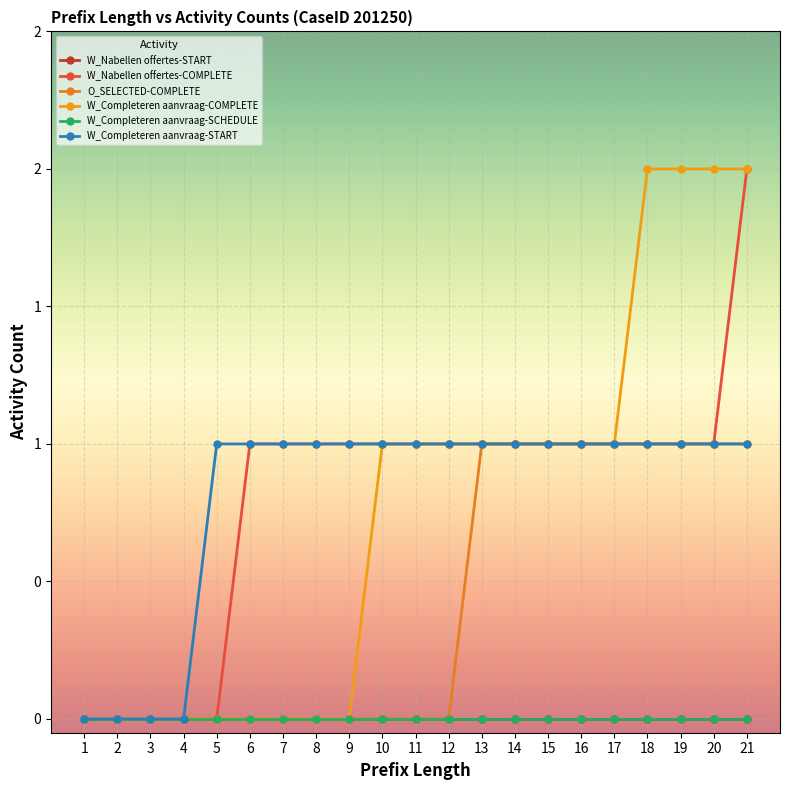

Reading right to left, transcribe all the data shown in this chart.

W_Nabellen offertes-START: 21=0	20=0	19=0	18=0	17=0	16=0	15=0	14=0	13=0	12=0	11=0	10=0	9=0	8=0	7=0	6=0	5=0	4=0	3=0	2=0	1=0
W_Nabellen offertes-COMPLETE: 21=2	20=1	19=1	18=1	17=1	16=1	15=1	14=1	13=1	12=1	11=1	10=1	9=1	8=1	7=1	6=1	5=0	4=0	3=0	2=0	1=0
O_SELECTED-COMPLETE: 21=1	20=1	19=1	18=1	17=1	16=1	15=1	14=1	13=1	12=0	11=0	10=0	9=0	8=0	7=0	6=0	5=0	4=0	3=0	2=0	1=0
W_Completeren aanvraag-COMPLETE: 21=2	20=2	19=2	18=2	17=1	16=1	15=1	14=1	13=1	12=1	11=1	10=1	9=0	8=0	7=0	6=0	5=0	4=0	3=0	2=0	1=0
W_Completeren aanvraag-SCHEDULE: 21=0	20=0	19=0	18=0	17=0	16=0	15=0	14=0	13=0	12=0	11=0	10=0	9=0	8=0	7=0	6=0	5=0	4=0	3=0	2=0	1=0
W_Completeren aanvraag-START: 21=1	20=1	19=1	18=1	17=1	16=1	15=1	14=1	13=1	12=1	11=1	10=1	9=1	8=1	7=1	6=1	5=1	4=0	3=0	2=0	1=0